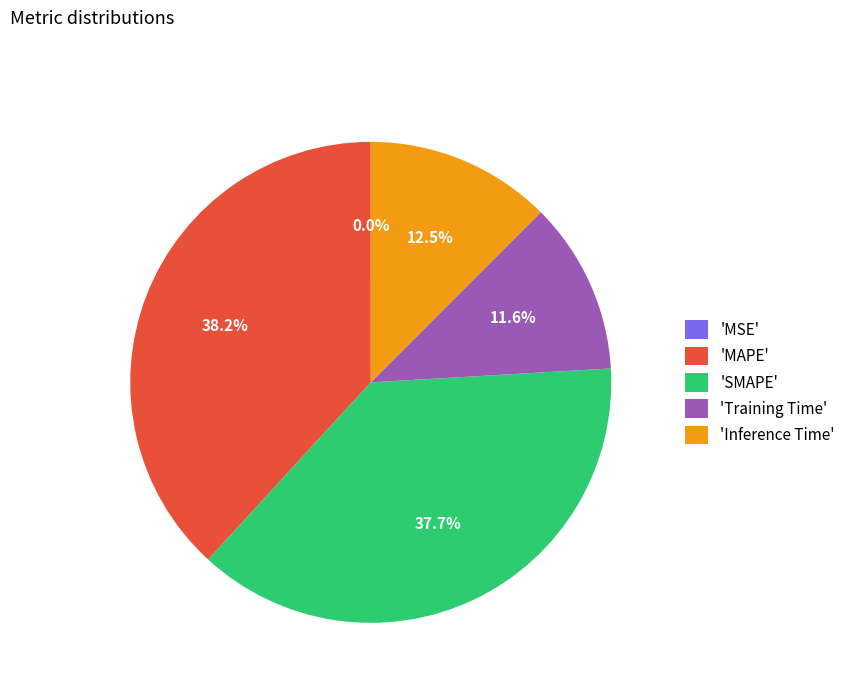

Does any single category account for the majority?

No